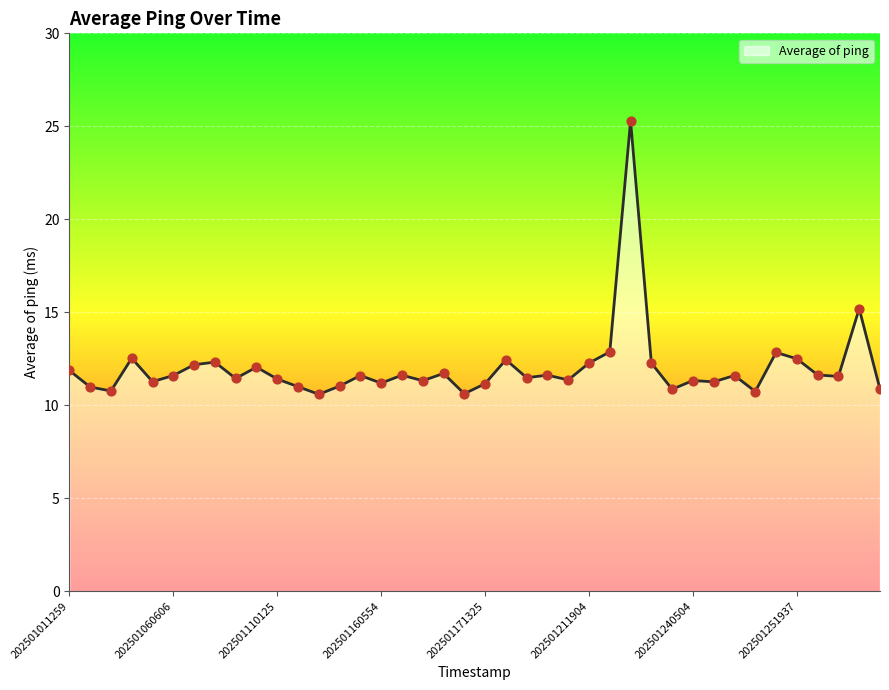

What is the minimum value shown in the chart?

10.6